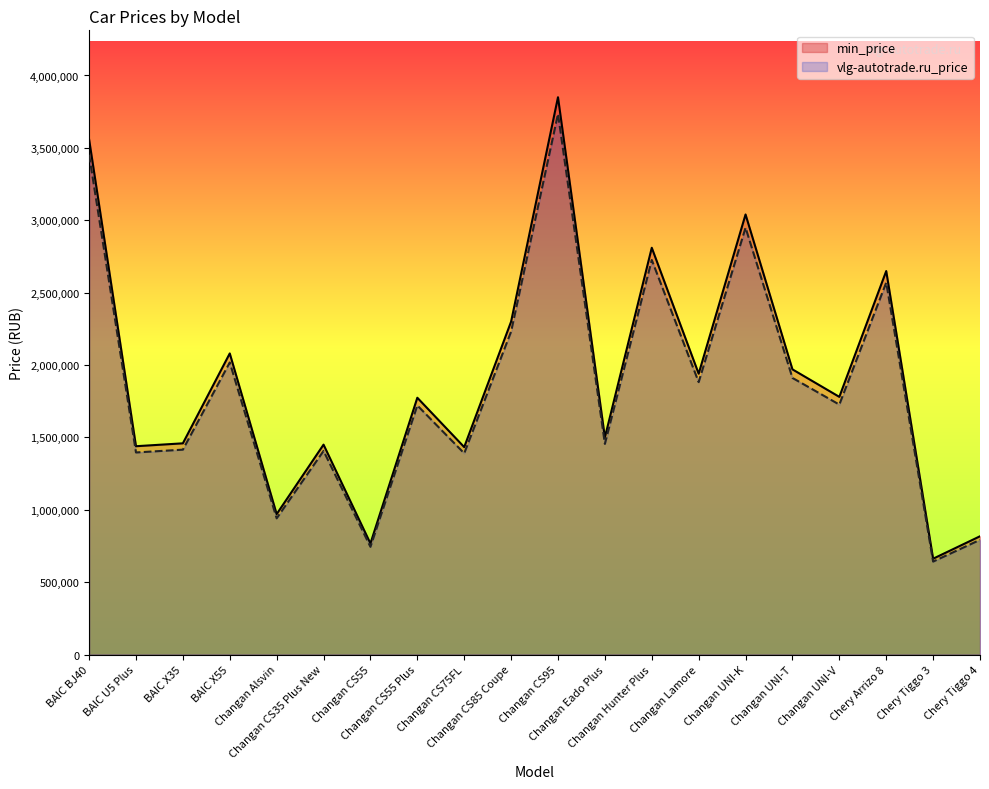

What is the lowest value of the vlg-autotrade.ru_price series?

642043